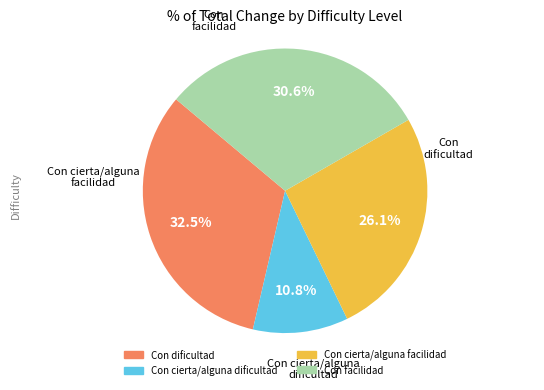

True or false: Con facilidad accounts for 36% of the total.

False